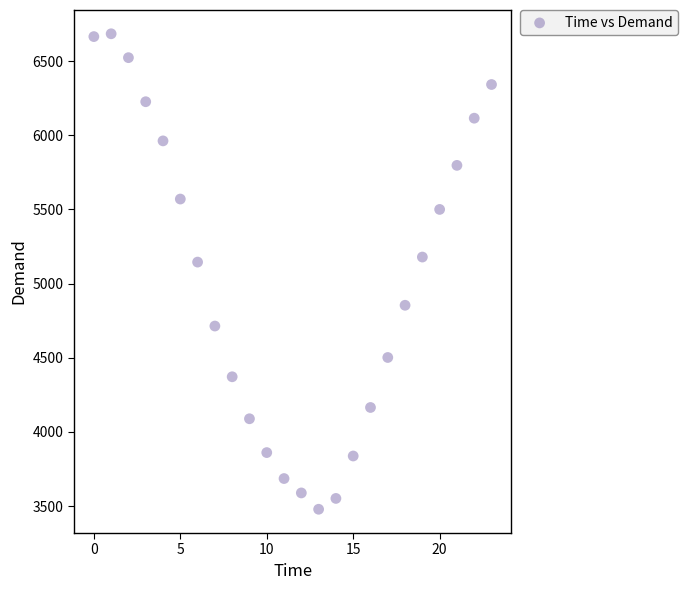

What is the range of Y values (max minus min)?

3205